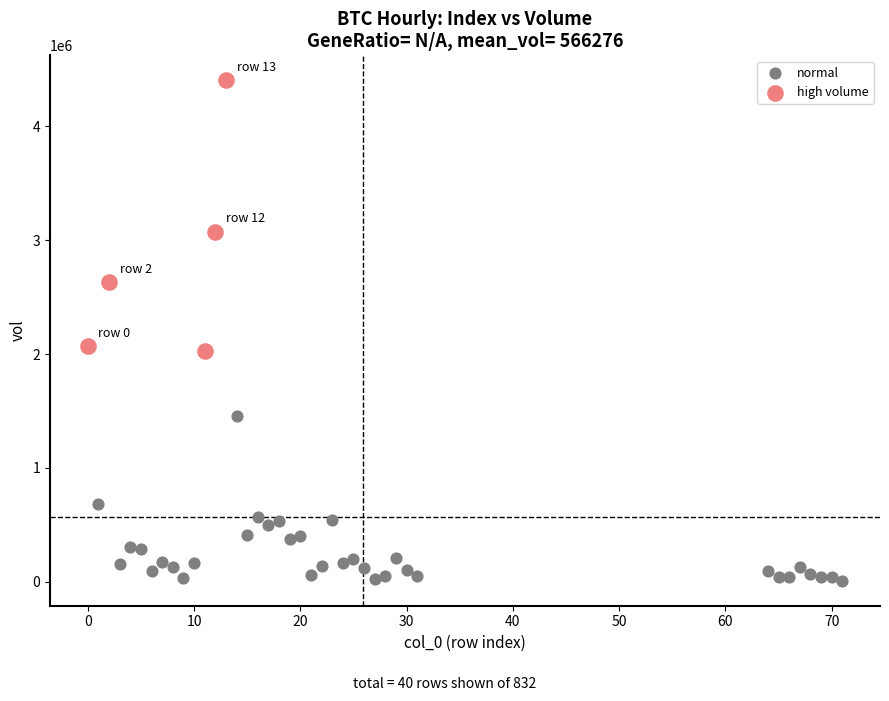

Which series contains the highest Y value?

high volume